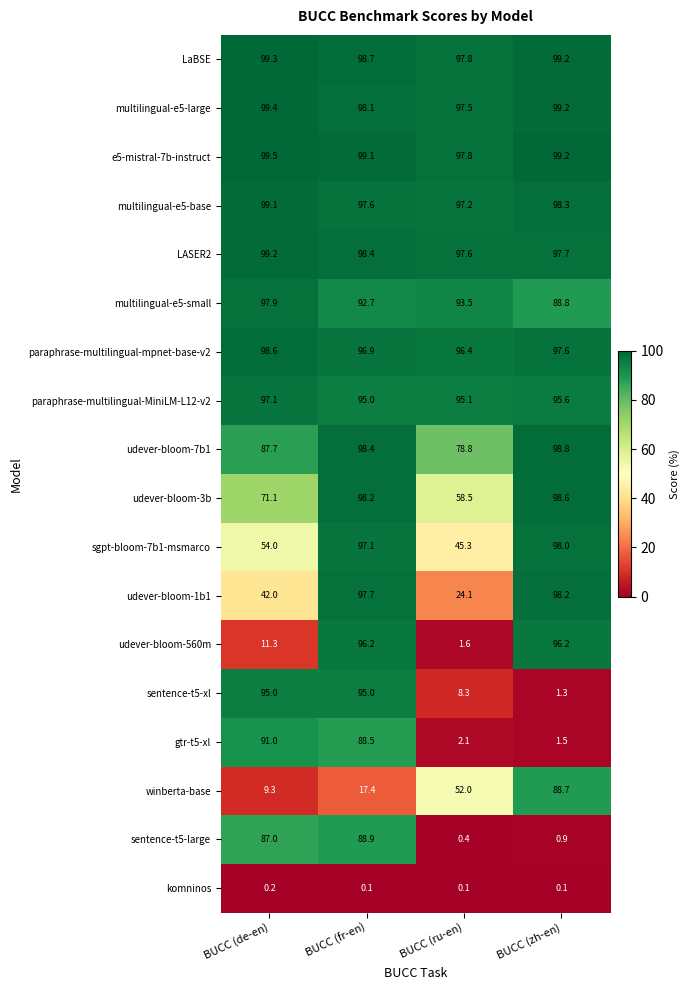

How many data points does each series have?

4